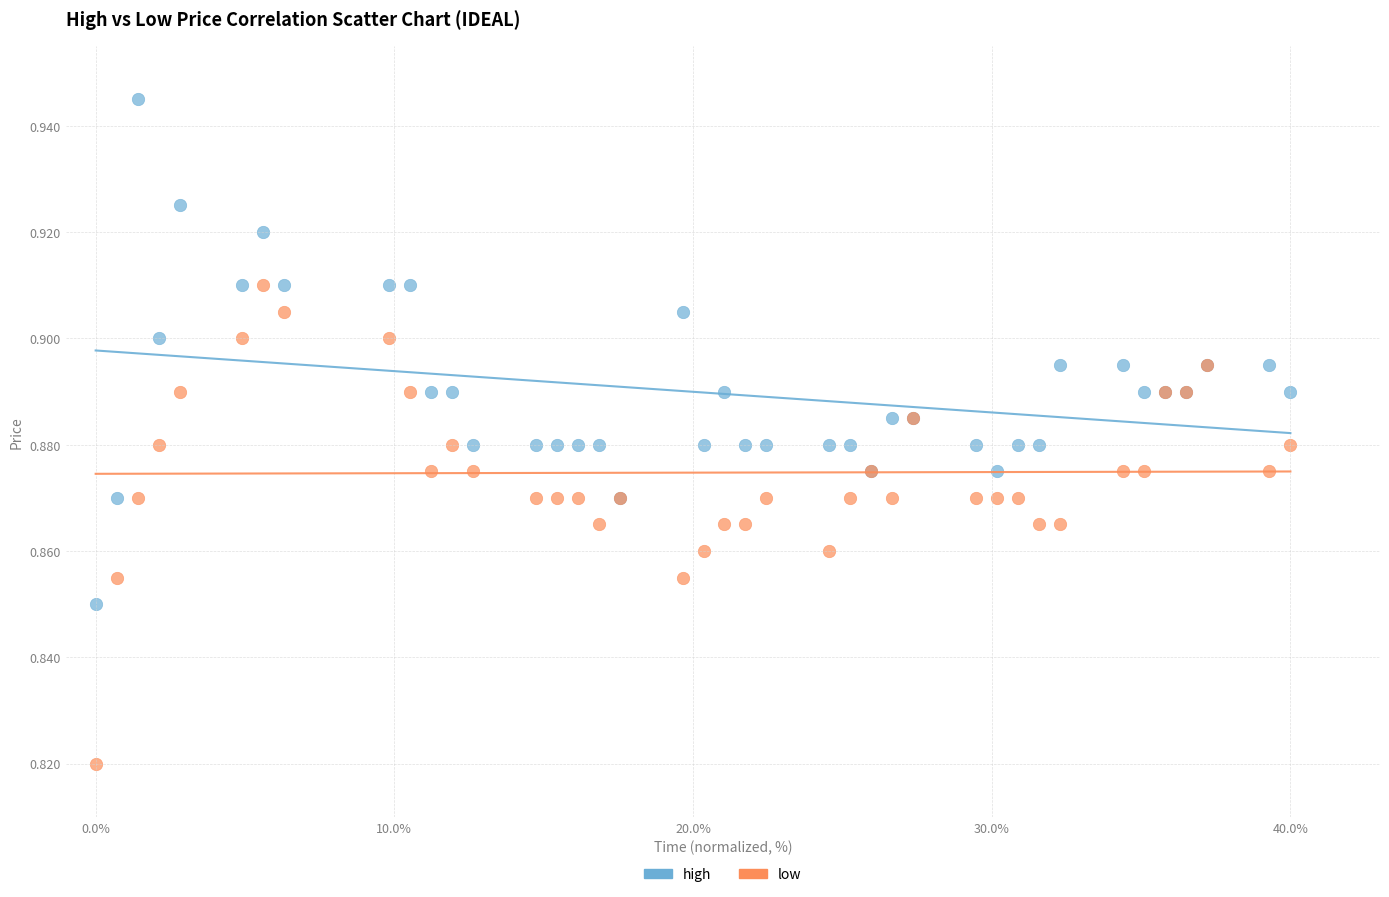

Which series contains the lowest Y value?

low